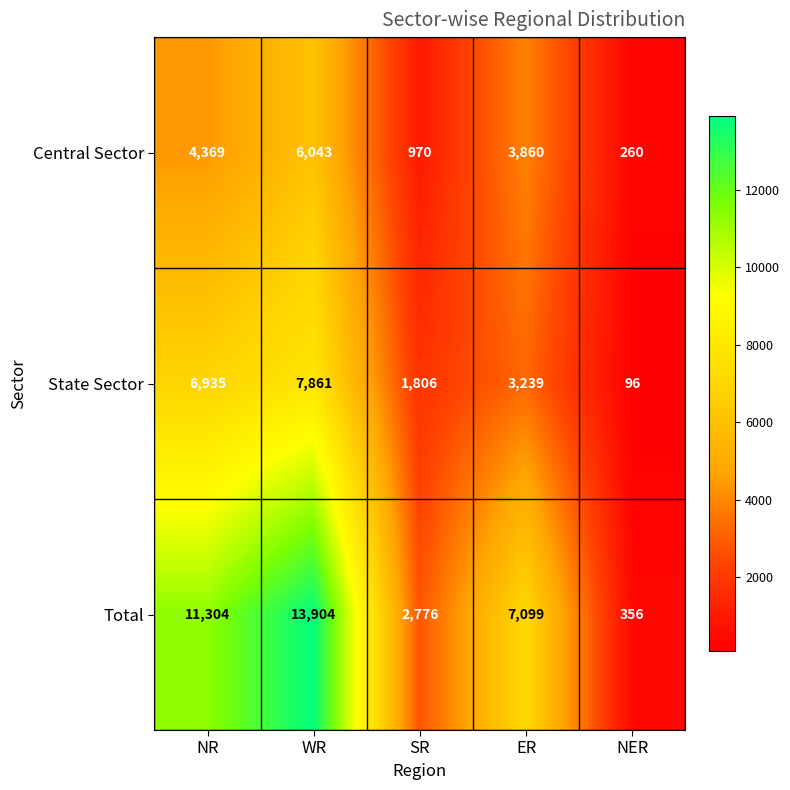

Count the number of data series in this chart.

3